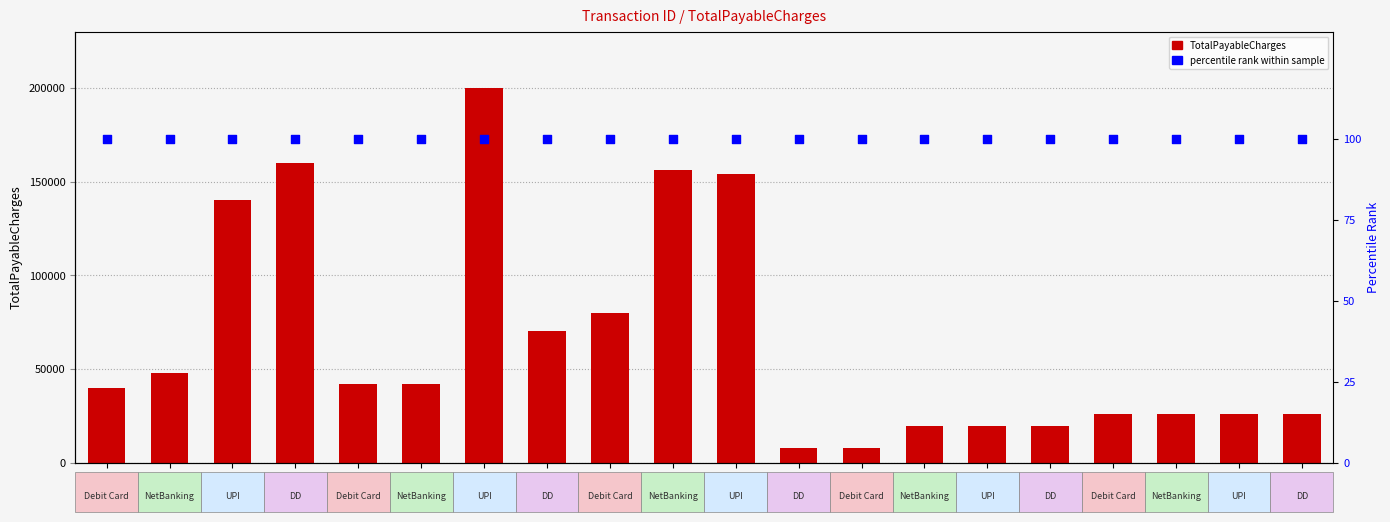

Is the value of percentile rank within sample at 20 greater than the value of TotalPayableCharges at 13?

No